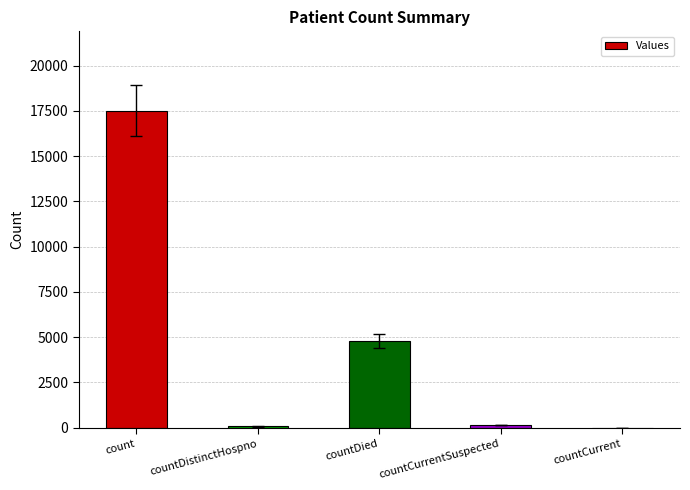

Is it true that the value at countCurrent is 8079?

False